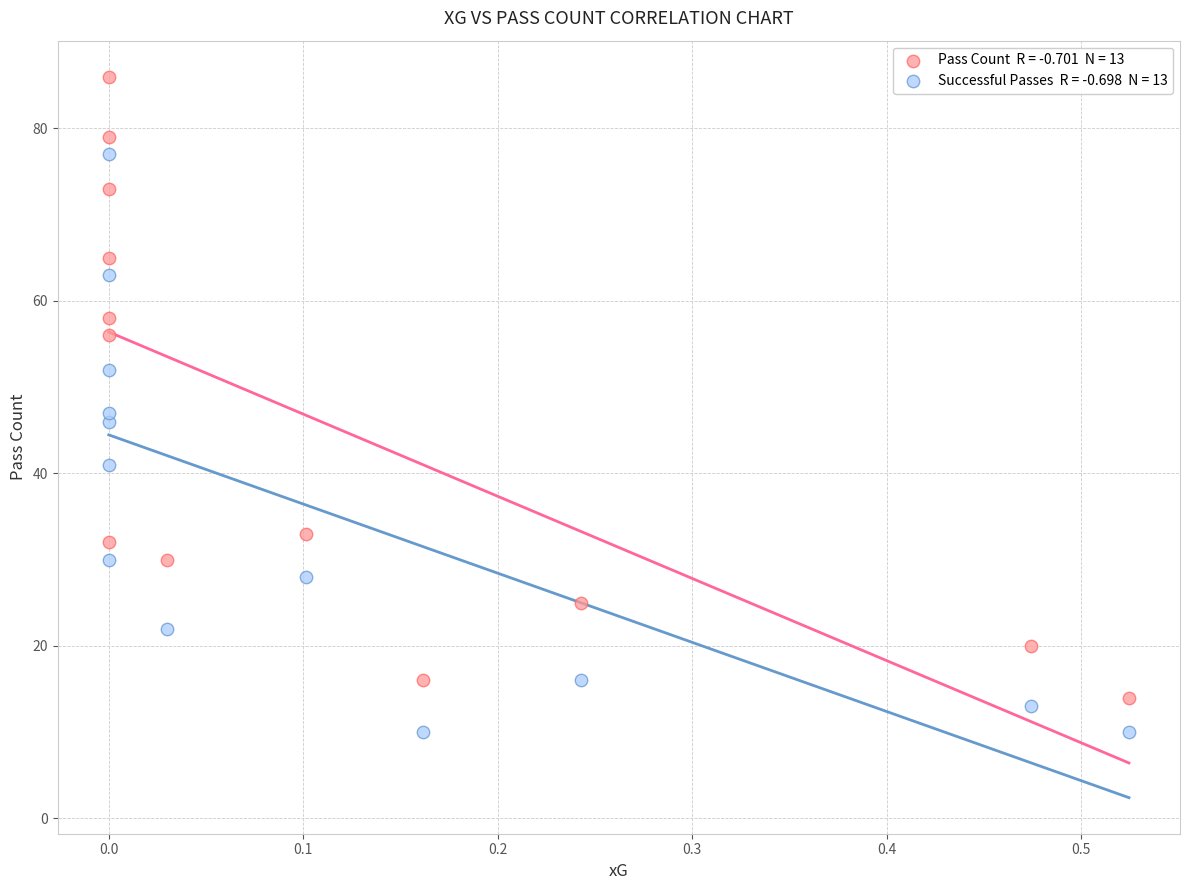

Across all series, what Y value is closest to 48?

47